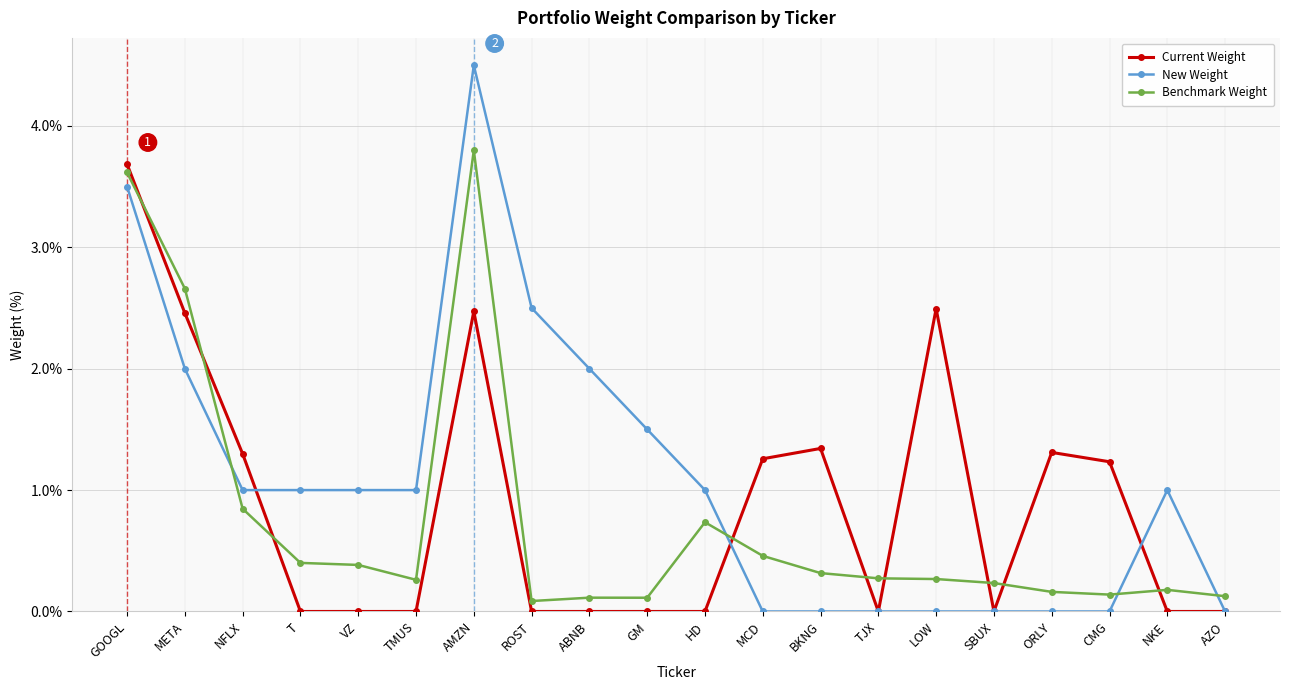

What position from the left is LOW?

15